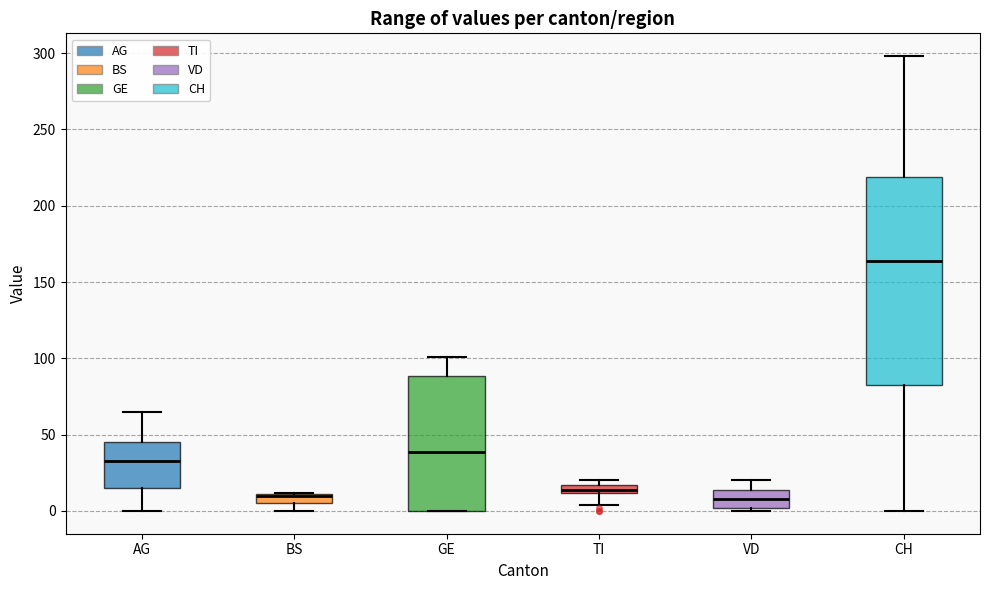

Which box is the tallest, from its lower edge to its upper edge?

CH